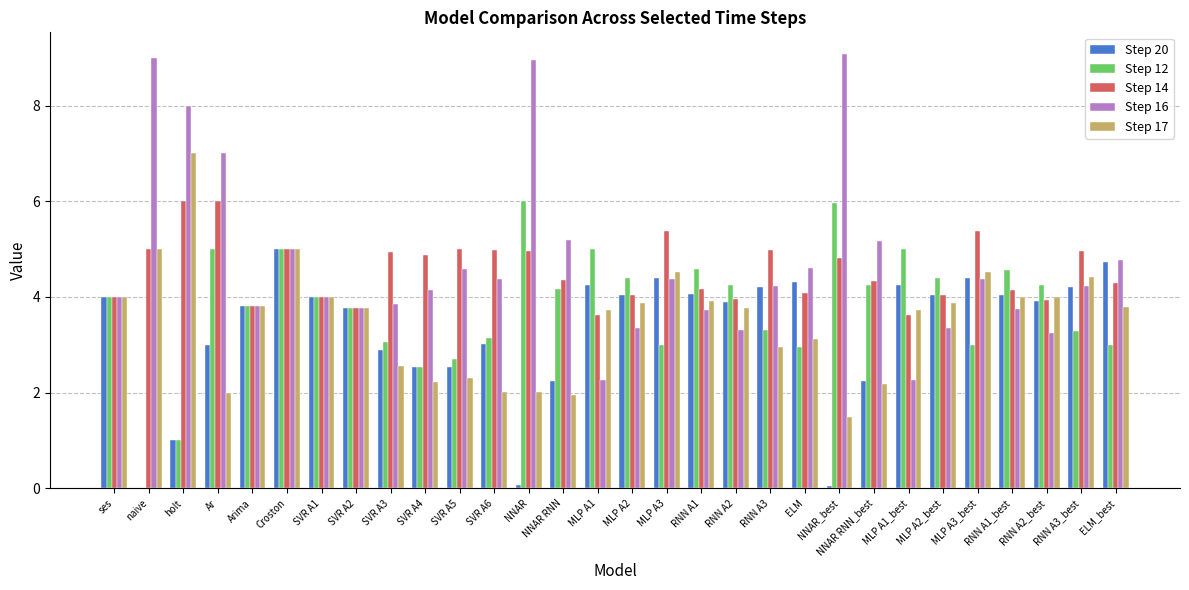

Is it true that Step 17 equals 4.4 at RNN A3_best?

True